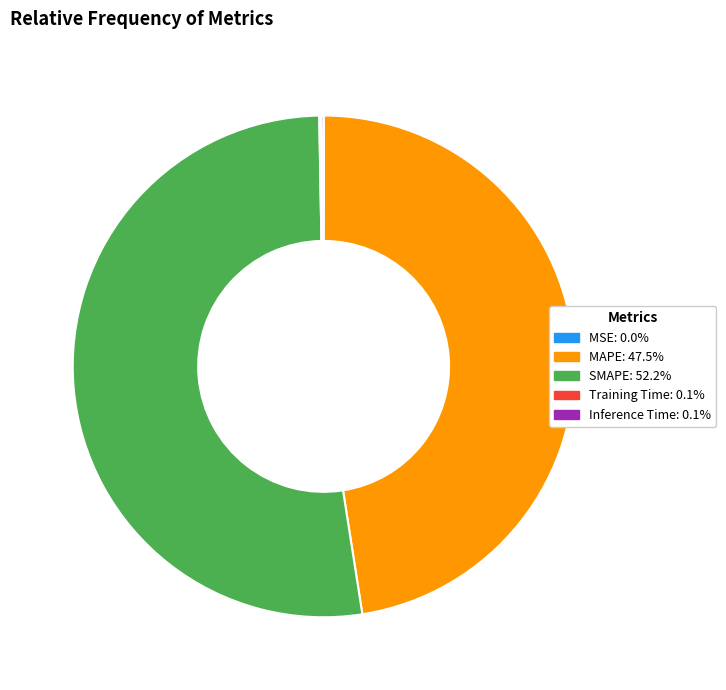

Is there any slice that represents more than half of the pie?

Yes